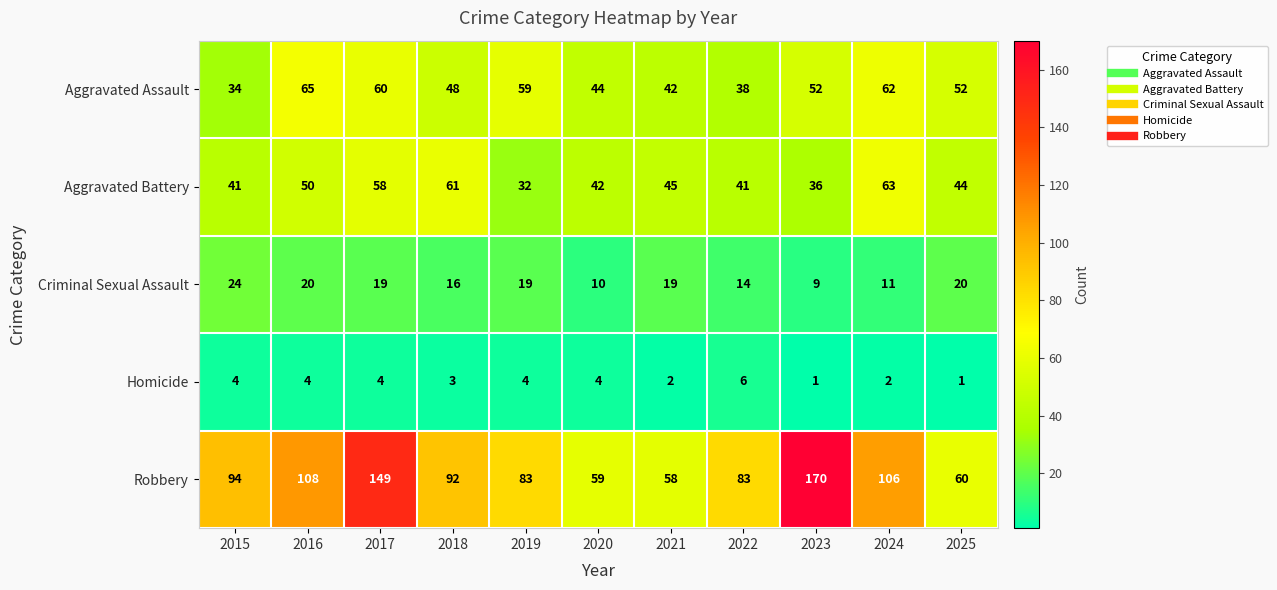

What is the greatest value displayed?

170